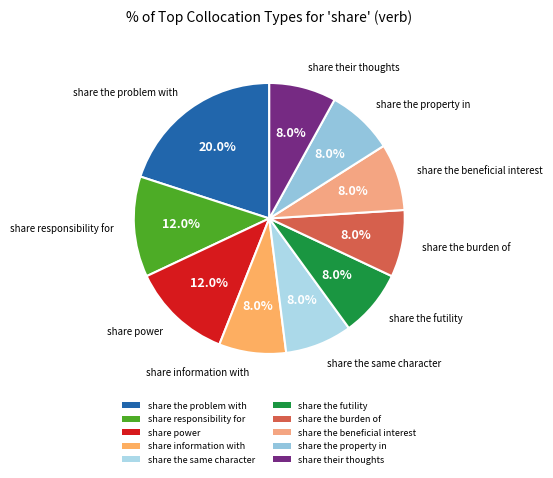

Which category has the biggest portion of the pie?

share the problem with